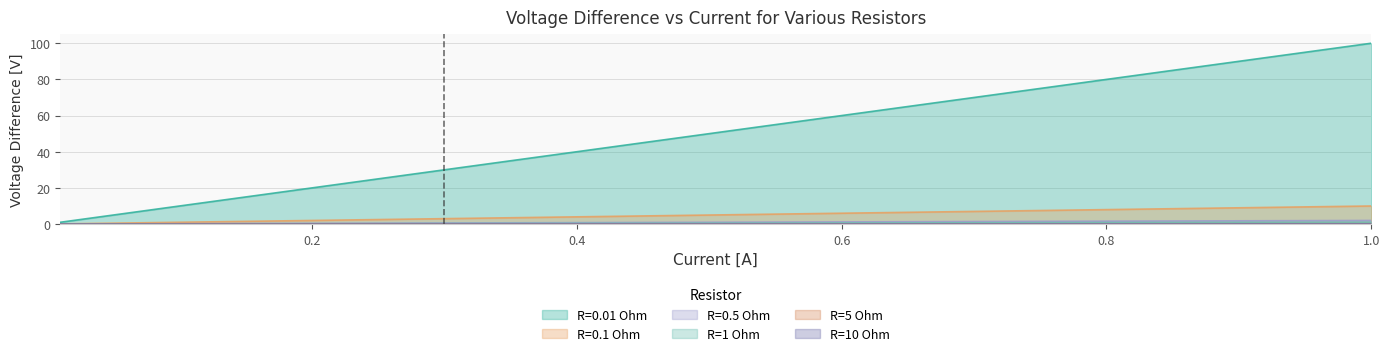

Which category has the lowest value across all series?

0.01